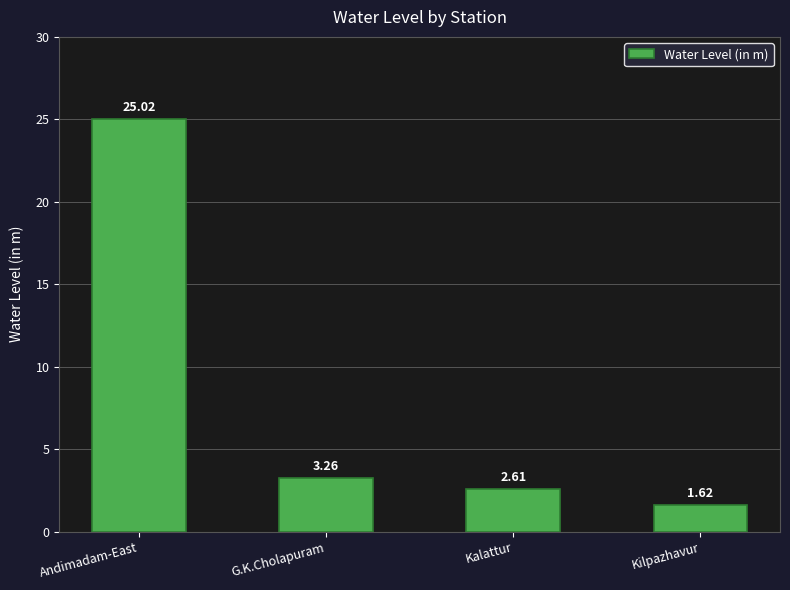

How many data points are less than 3?

2